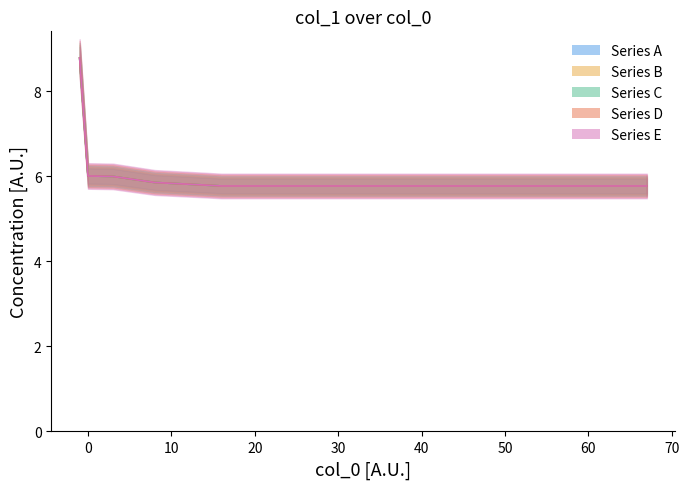

What value does the data have at 29?

5.8